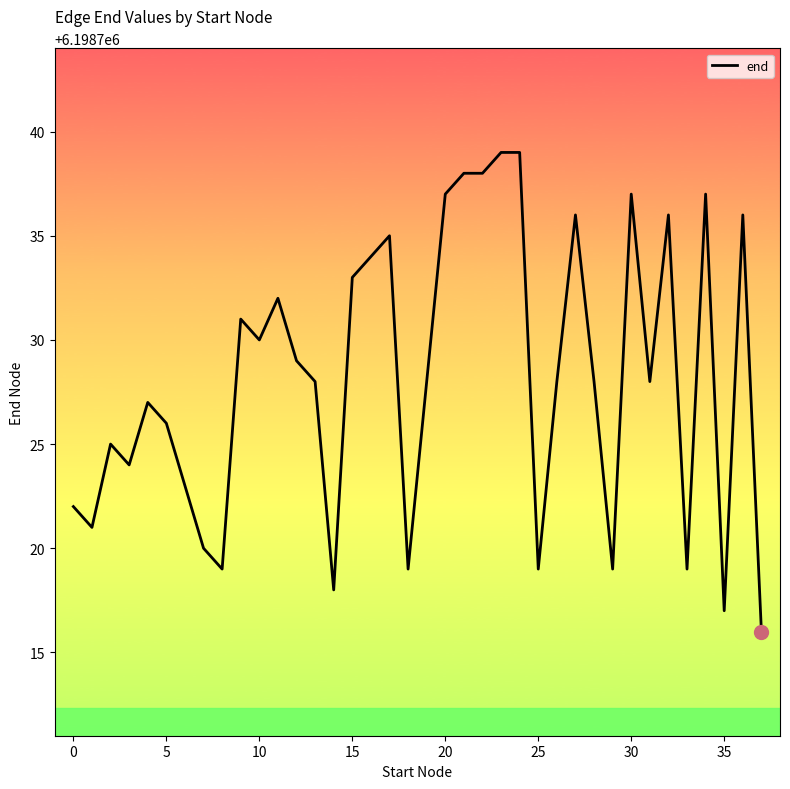

What is the smallest value displayed?

6198716